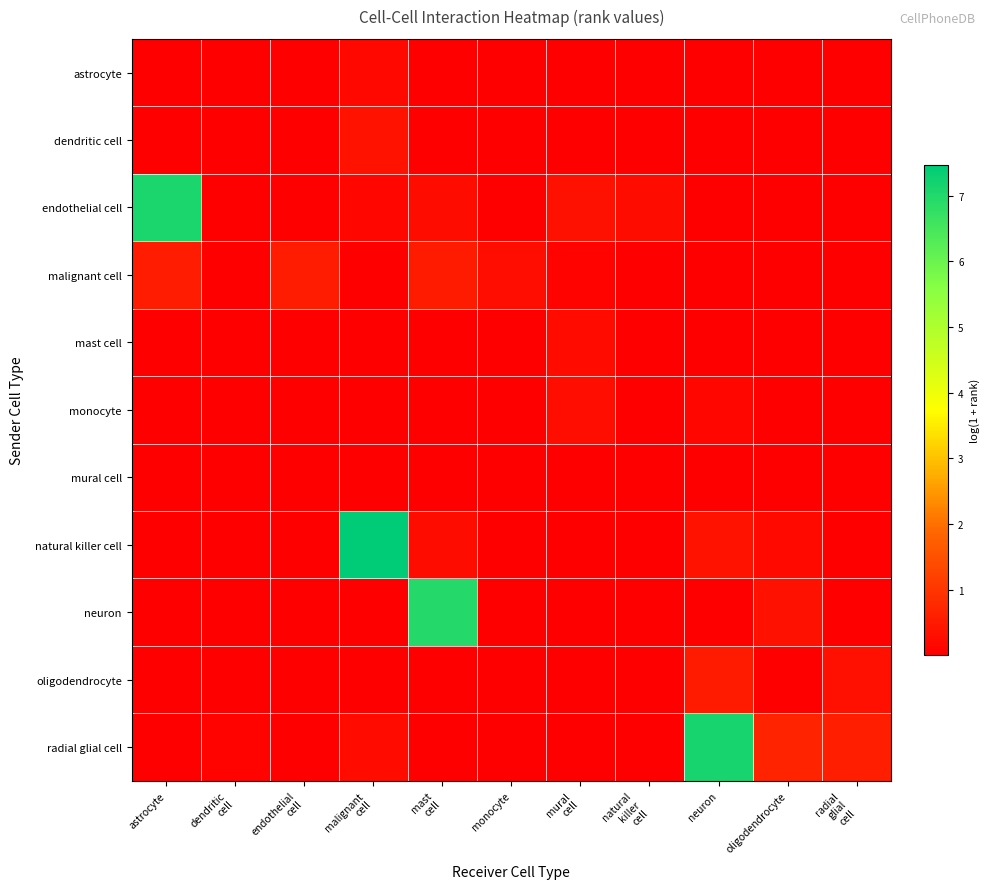

Reading left to right, transcribe all the data shown in this chart.

astrocyte: astrocyte=0.0	dendritic
cell=0.0	endothelial
cell=0.0	malignant
cell=0.2	mast
cell=0.0	monocyte=0.0	mural
cell=0.0	natural
killer
cell=0.0	neuron=0.0	oligodendrocyte=0.0	radial
glial
cell=0.0
dendritic cell: astrocyte=0.0	dendritic
cell=0.0	endothelial
cell=0.0	malignant
cell=0.4	mast
cell=0.0	monocyte=0.0	mural
cell=0.0	natural
killer
cell=0.0	neuron=0.0	oligodendrocyte=0.0	radial
glial
cell=0.0
endothelial cell: astrocyte=7.1	dendritic
cell=0.0	endothelial
cell=0.0	malignant
cell=0.1	mast
cell=0.3	monocyte=0.0	mural
cell=0.3	natural
killer
cell=0.2	neuron=0.0	oligodendrocyte=0.0	radial
glial
cell=0.0
malignant cell: astrocyte=0.5	dendritic
cell=0.0	endothelial
cell=0.5	malignant
cell=0.0	mast
cell=0.5	monocyte=0.3	mural
cell=0.1	natural
killer
cell=0.0	neuron=0.0	oligodendrocyte=0.0	radial
glial
cell=0.0
mast cell: astrocyte=0.0	dendritic
cell=0.0	endothelial
cell=0.0	malignant
cell=0.0	mast
cell=0.0	monocyte=0.0	mural
cell=0.2	natural
killer
cell=0.0	neuron=0.0	oligodendrocyte=0.0	radial
glial
cell=0.0
monocyte: astrocyte=0.0	dendritic
cell=0.0	endothelial
cell=0.0	malignant
cell=0.0	mast
cell=0.0	monocyte=0.0	mural
cell=0.3	natural
killer
cell=0.0	neuron=0.1	oligodendrocyte=0.0	radial
glial
cell=0.0
mural cell: astrocyte=0.0	dendritic
cell=0.0	endothelial
cell=0.0	malignant
cell=0.0	mast
cell=0.0	monocyte=0.0	mural
cell=0.0	natural
killer
cell=0.0	neuron=0.0	oligodendrocyte=0.0	radial
glial
cell=0.0
natural killer cell: astrocyte=0.0	dendritic
cell=0.0	endothelial
cell=0.0	malignant
cell=7.5	mast
cell=0.3	monocyte=0.0	mural
cell=0.0	natural
killer
cell=0.0	neuron=0.4	oligodendrocyte=0.2	radial
glial
cell=0.0
neuron: astrocyte=0.0	dendritic
cell=0.0	endothelial
cell=0.0	malignant
cell=0.0	mast
cell=6.9	monocyte=0.0	mural
cell=0.0	natural
killer
cell=0.0	neuron=0.0	oligodendrocyte=0.3	radial
glial
cell=0.0
oligodendrocyte: astrocyte=0.0	dendritic
cell=0.0	endothelial
cell=0.0	malignant
cell=0.0	mast
cell=0.0	monocyte=0.0	mural
cell=0.0	natural
killer
cell=0.0	neuron=0.5	oligodendrocyte=0.0	radial
glial
cell=0.3
radial glial cell: astrocyte=0.0	dendritic
cell=0.1	endothelial
cell=0.0	malignant
cell=0.2	mast
cell=0.0	monocyte=0.0	mural
cell=0.0	natural
killer
cell=0.0	neuron=7.1	oligodendrocyte=0.7	radial
glial
cell=0.6